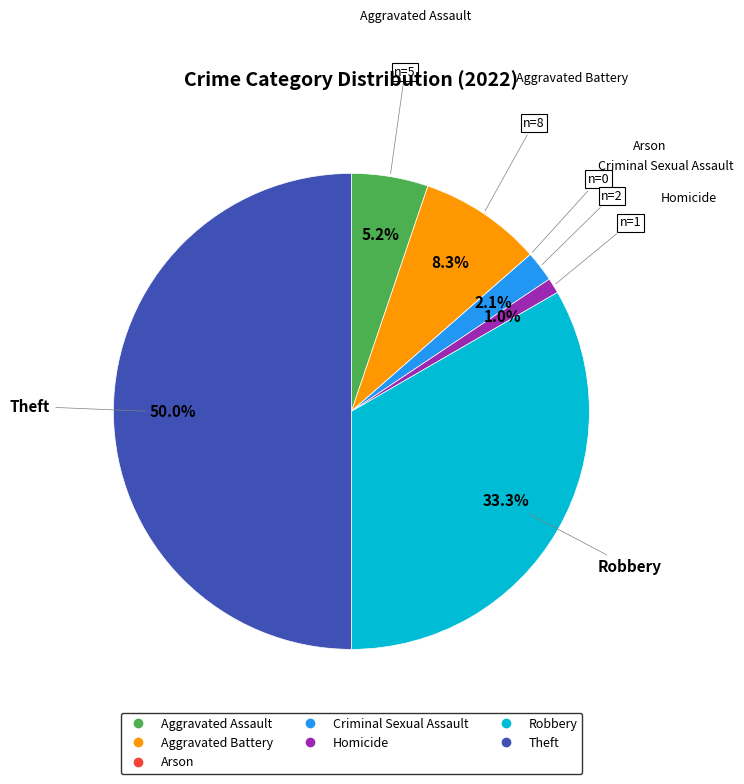

What percentage do Aggravated Assault and Robbery together represent?

38.5%